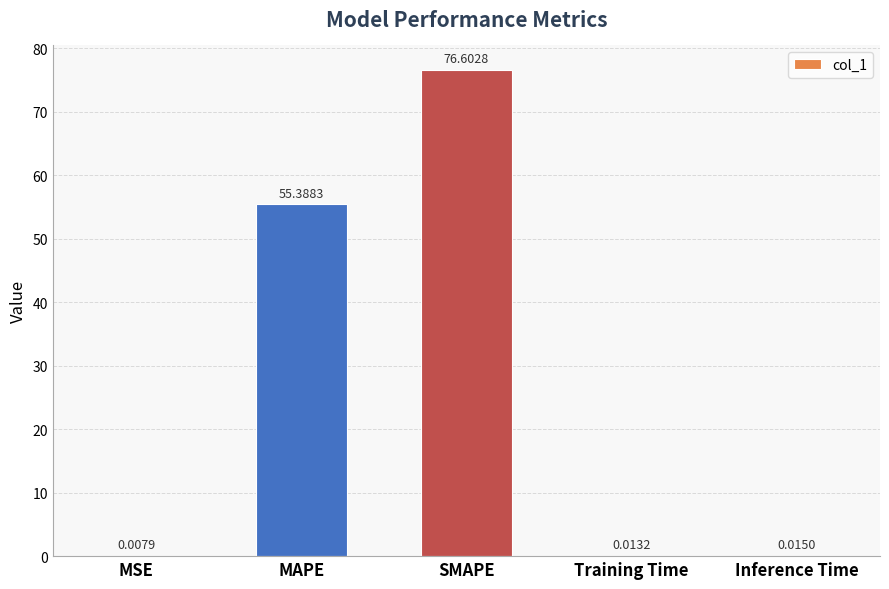

What is the change in value from MAPE to Training Time?

-55.4